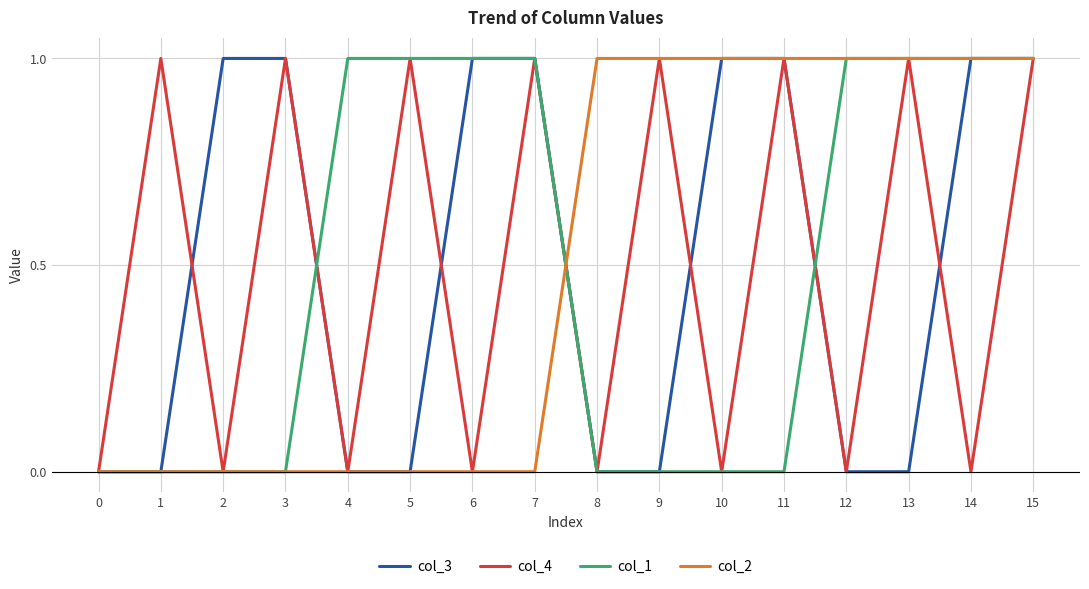

Is it true that col_2 equals 1 at 11?

True